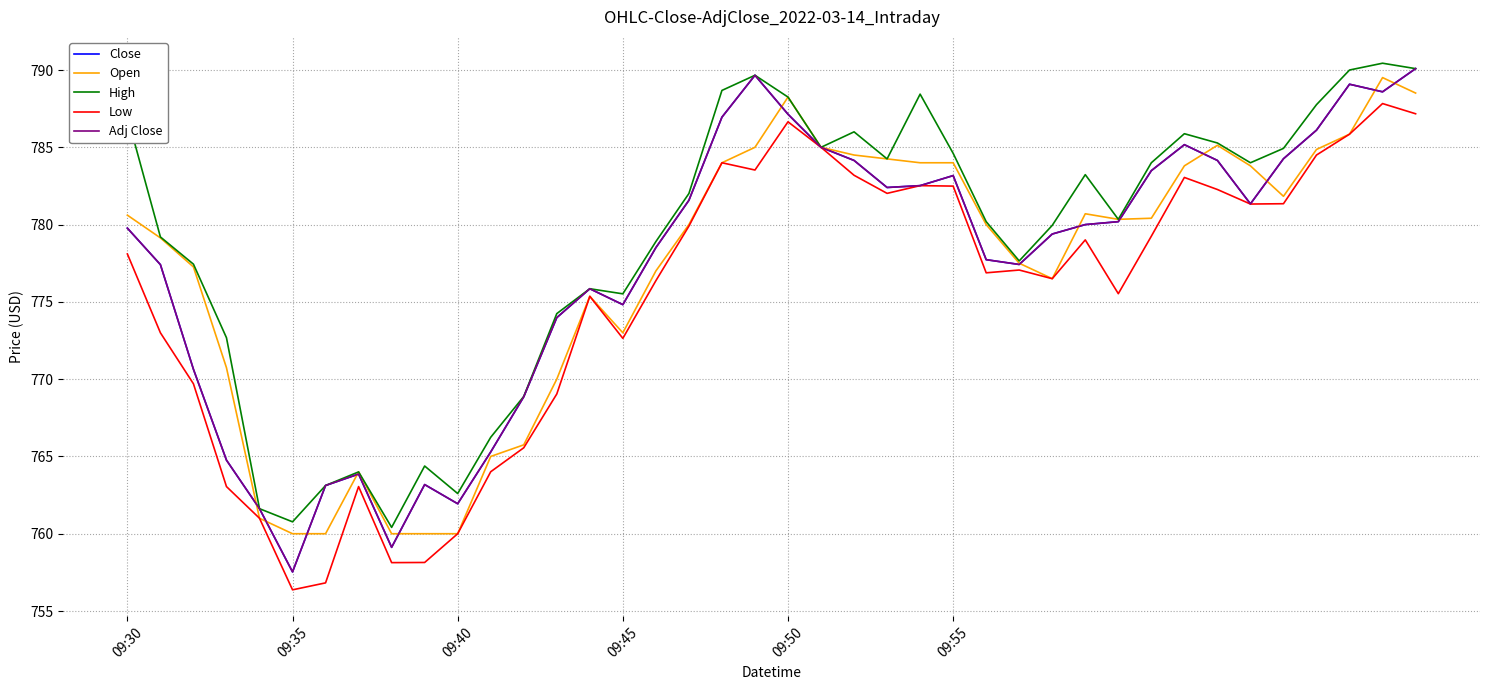

Does the chart have visible grid lines?

Yes